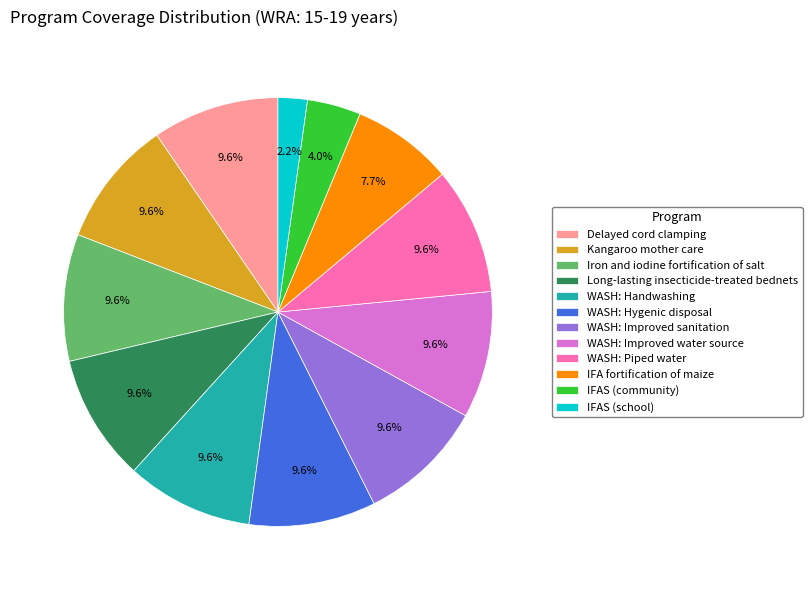

What is the total percentage of Iron and iodine fortification of salt and IFA fortification of maize?

17.2%